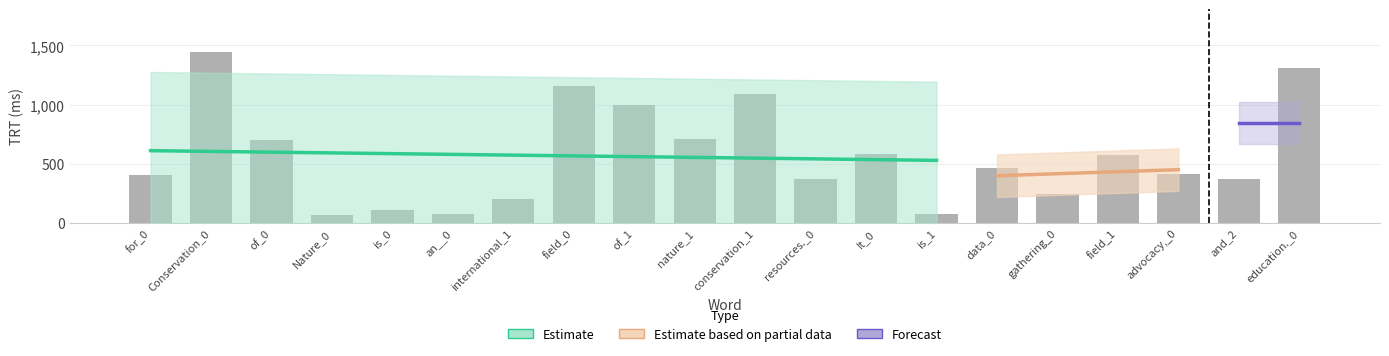

List the labels in order of value, largest first.

Conservation_0, education._0, field_0, conservation_1, of_1, nature_1, of_0, It_0, field_1, data_0, advocacy,_0, for_0, and_2, resources._0, gathering_0, international_1, is_0, an__0, is_1, Nature_0